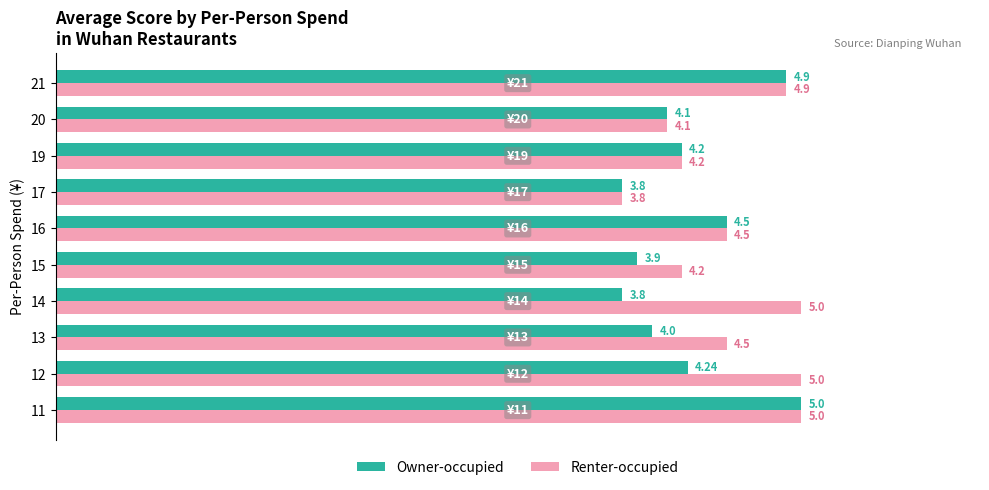

What is the difference between the second highest and second lowest values in the Renter-occupied series?

0.9